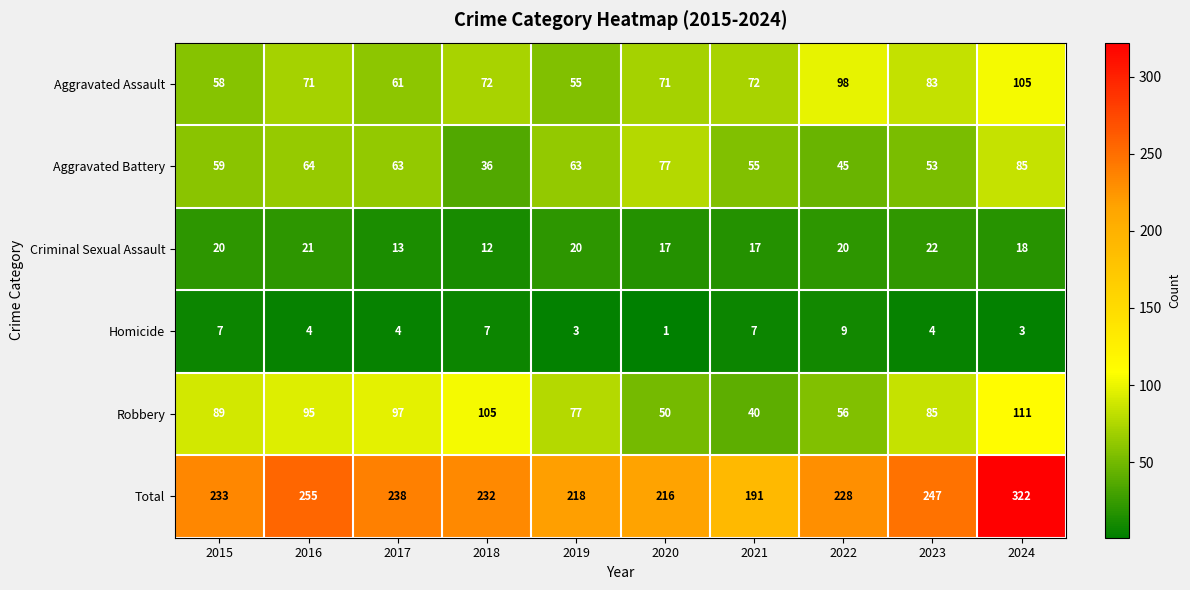

Where is Robbery nearest to the value 75?

2019